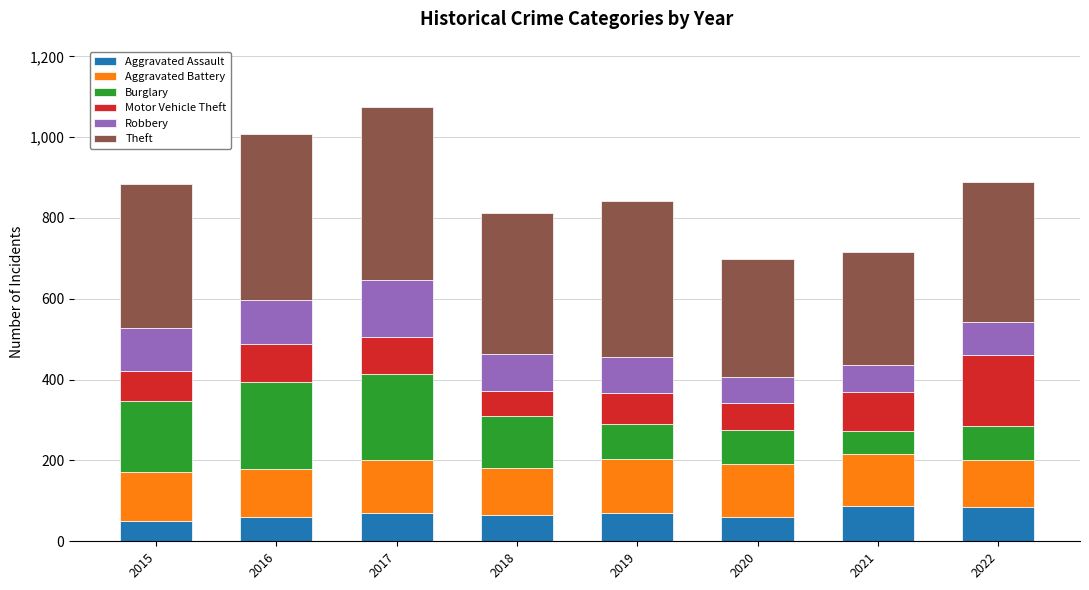

At which category is the sum across all series the highest?

2017